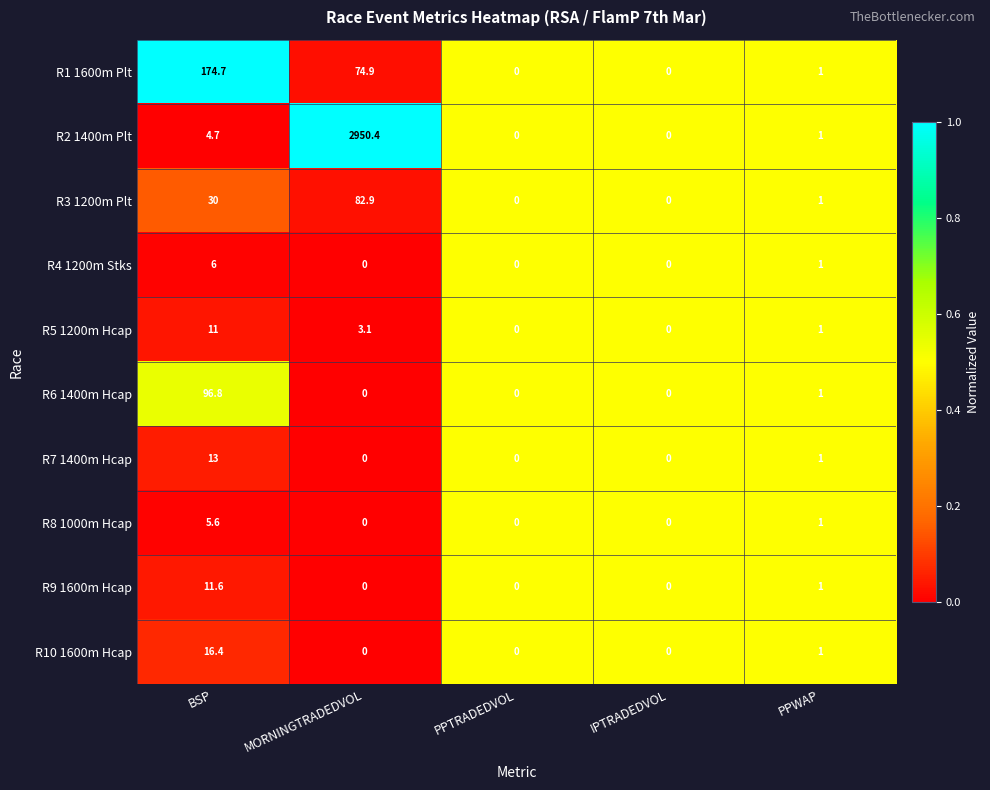

What is the total value across all series at BSP?

369.8